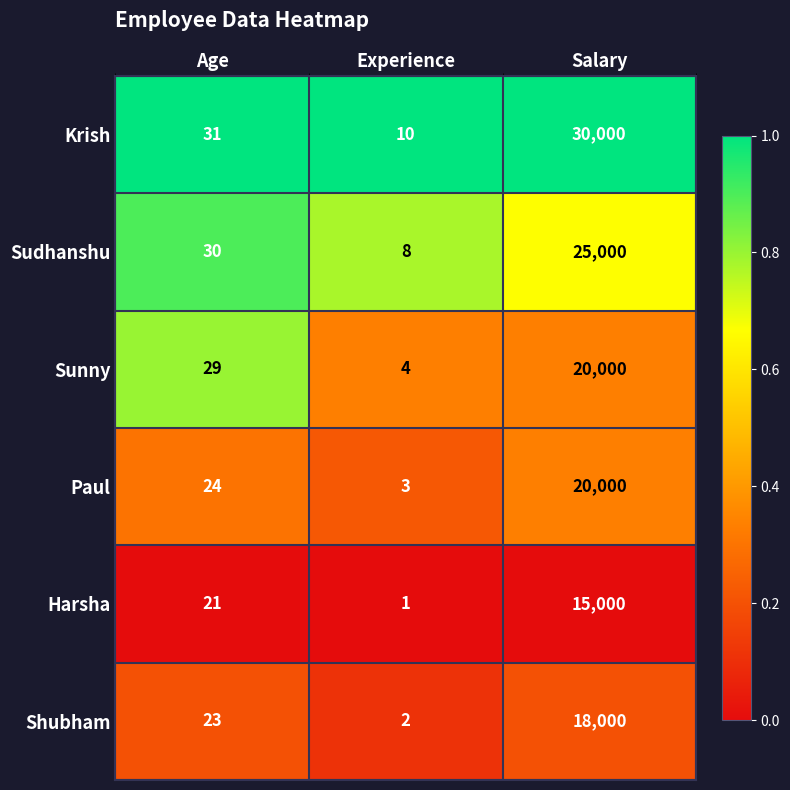

Which label corresponds to the smallest value in the chart?

Experience